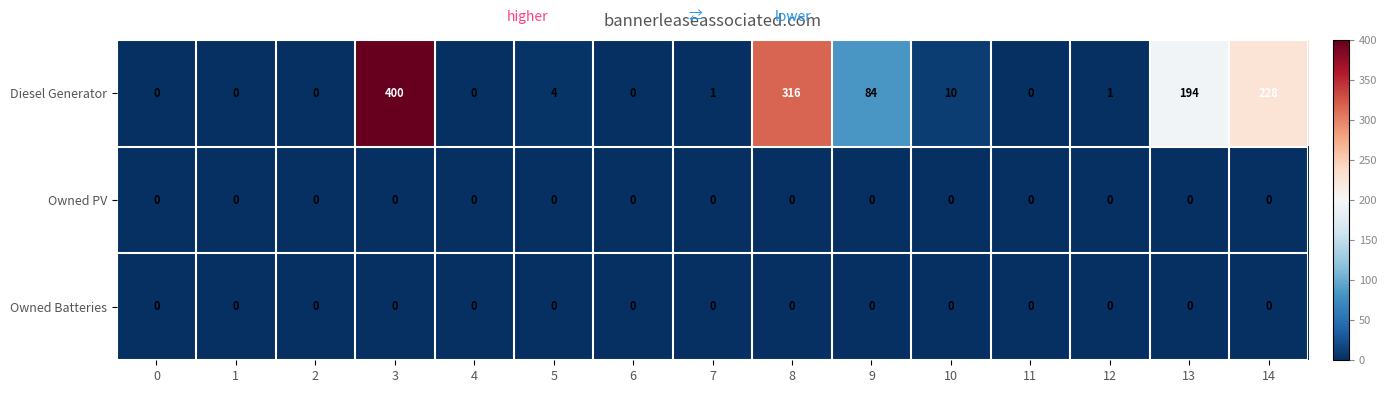

At how many categories does at least one series exceed 145?

4